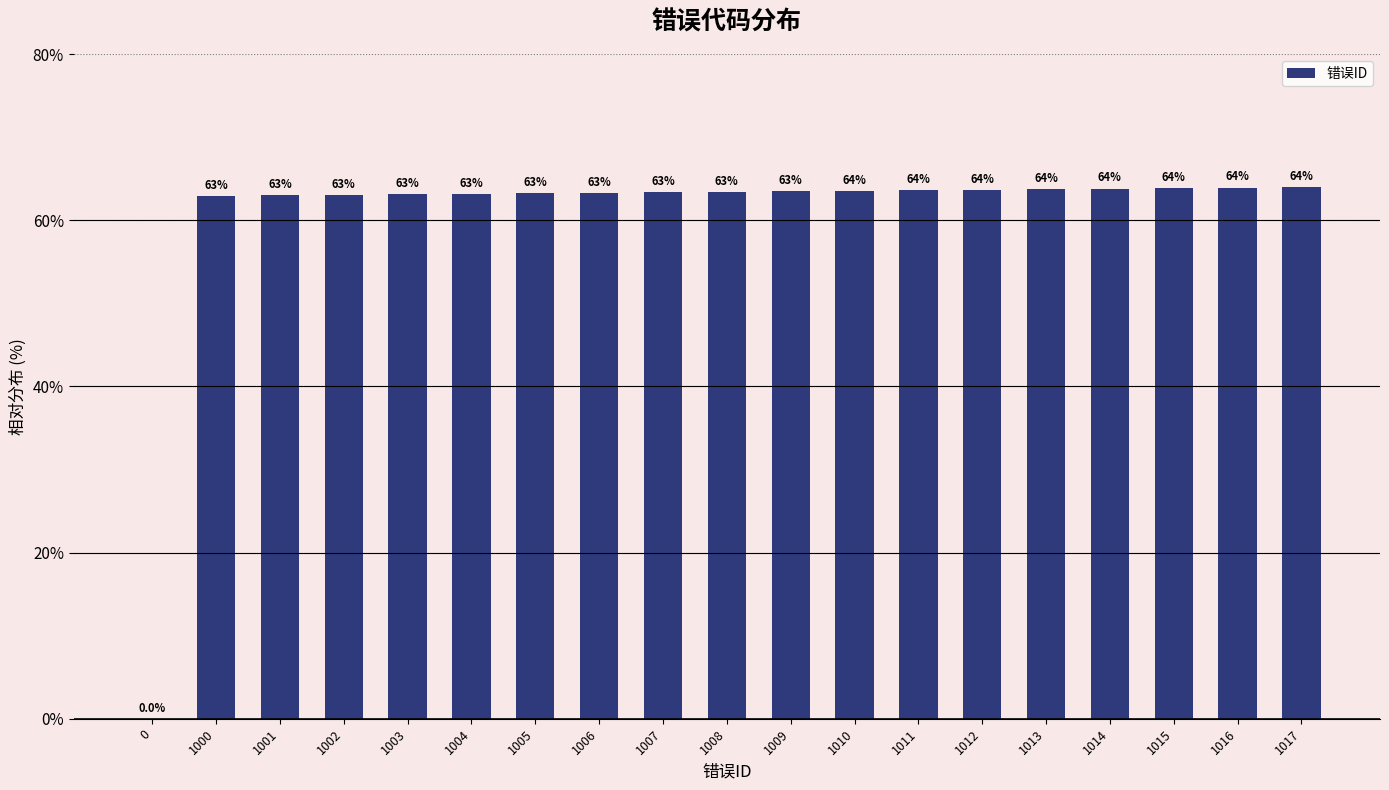

The value at 0 is -43.6. True or false?

False